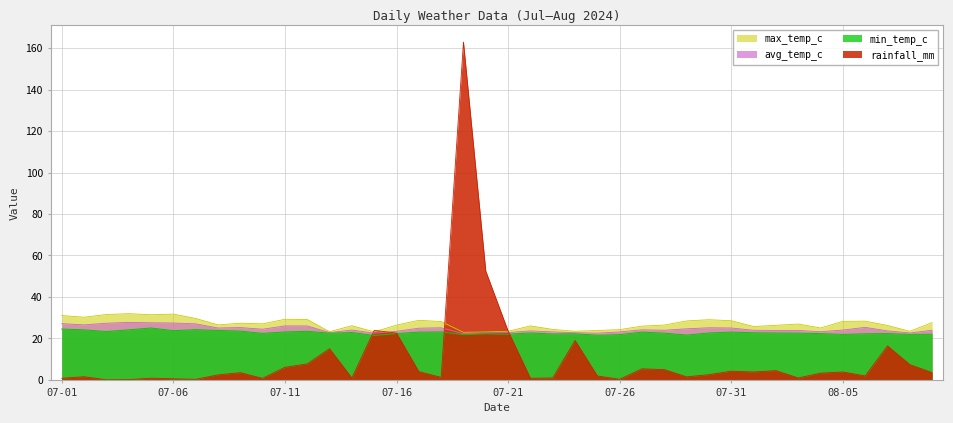

True or false: max_temp_c has a value of 29.2 at 07-11.

True